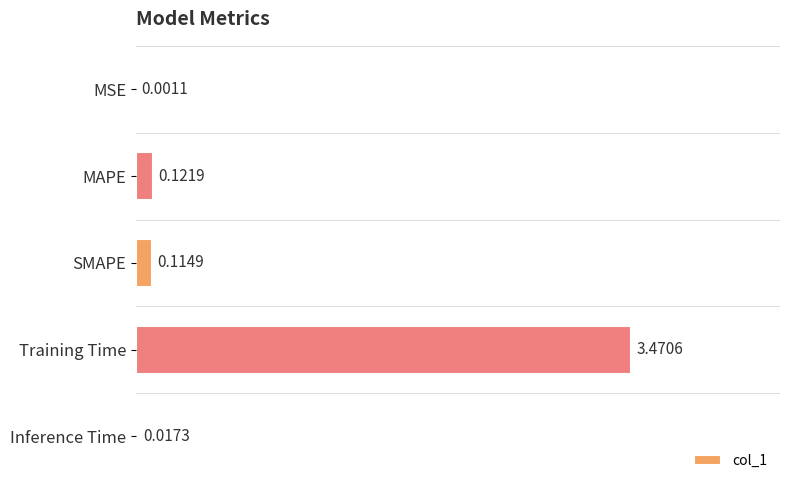

What is the sum of all values?

3.7